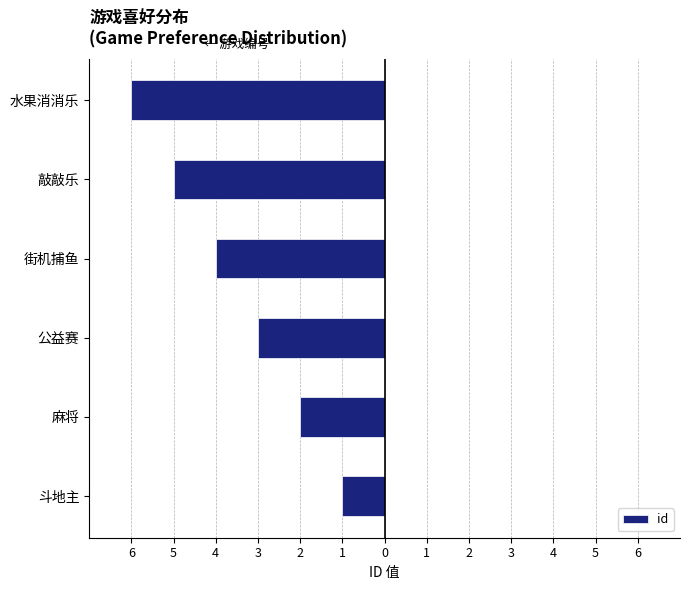

Count the values in the range -5 to -2.

4